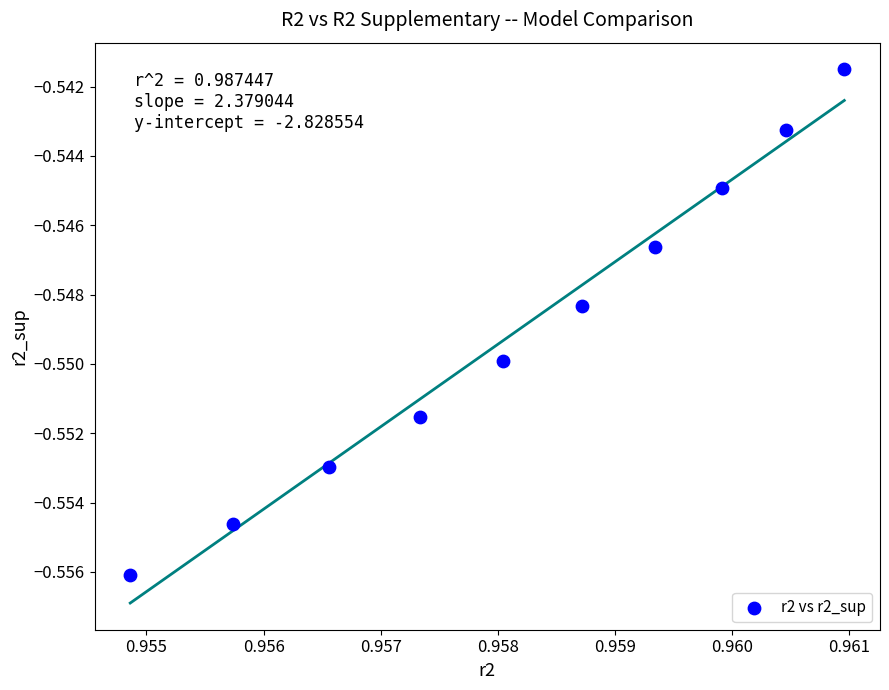

What is the average X value?

1.0